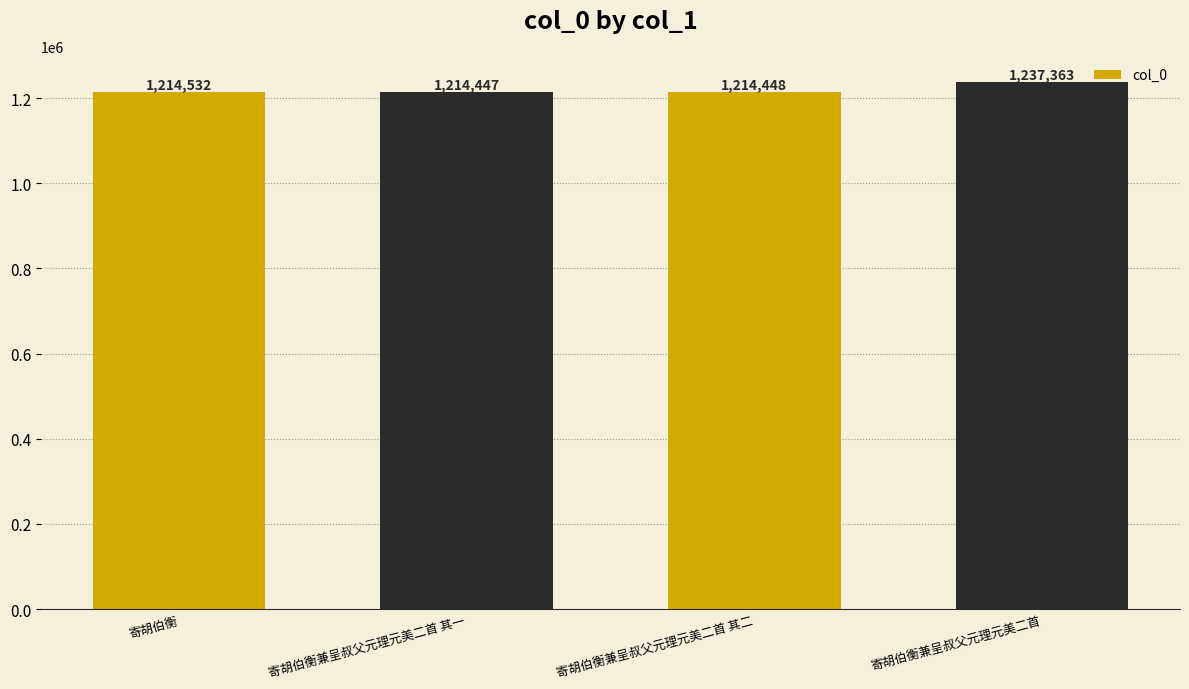

What is the ratio of the value at 寄胡伯衡兼呈叔父元理元美二首 其一 to the value at 寄胡伯衡兼呈叔父元理元美二首 其二?

1.0